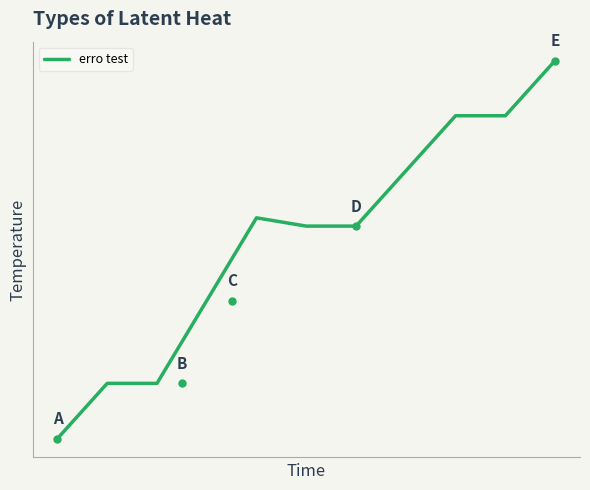

Is this an area chart (filled region under the line)?

No